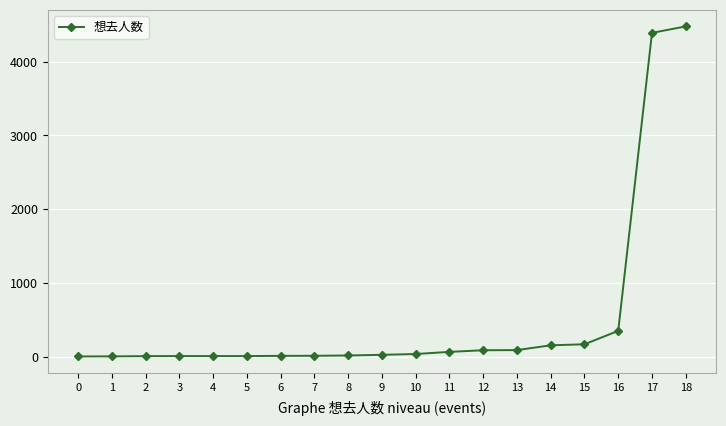

What is the maximum value shown in the chart?

4479